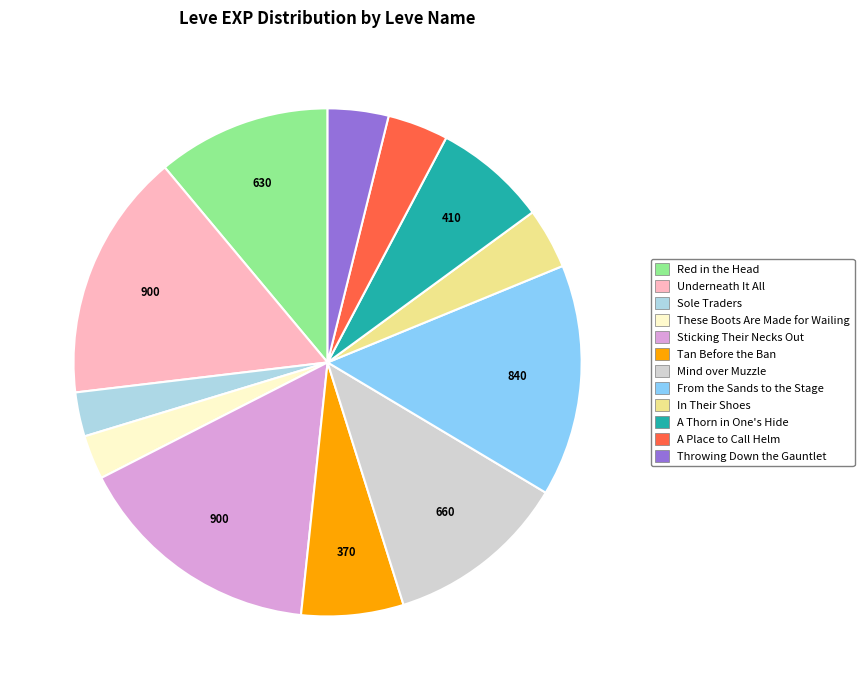

Does any single category account for the majority?

No